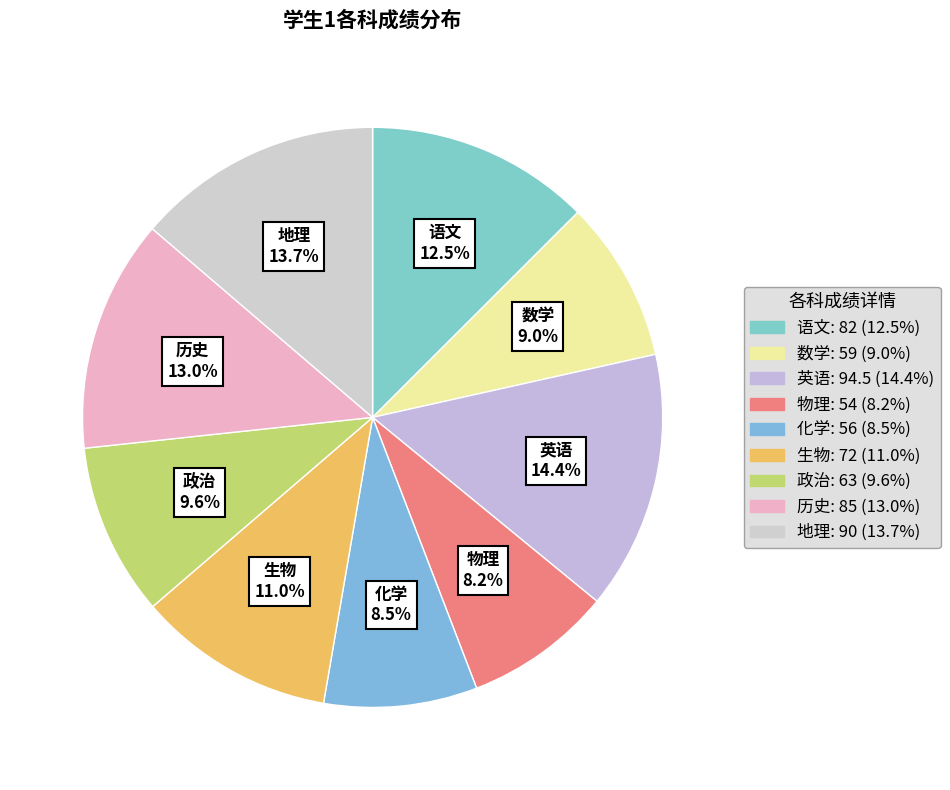

Is the sum of 英语 and 化学 greater than half?

No